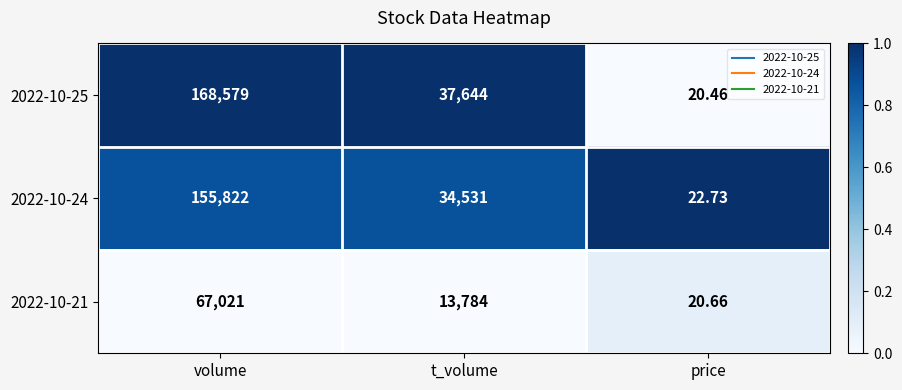

Where is 2022-10-21 nearest to the value 33520?

t_volume